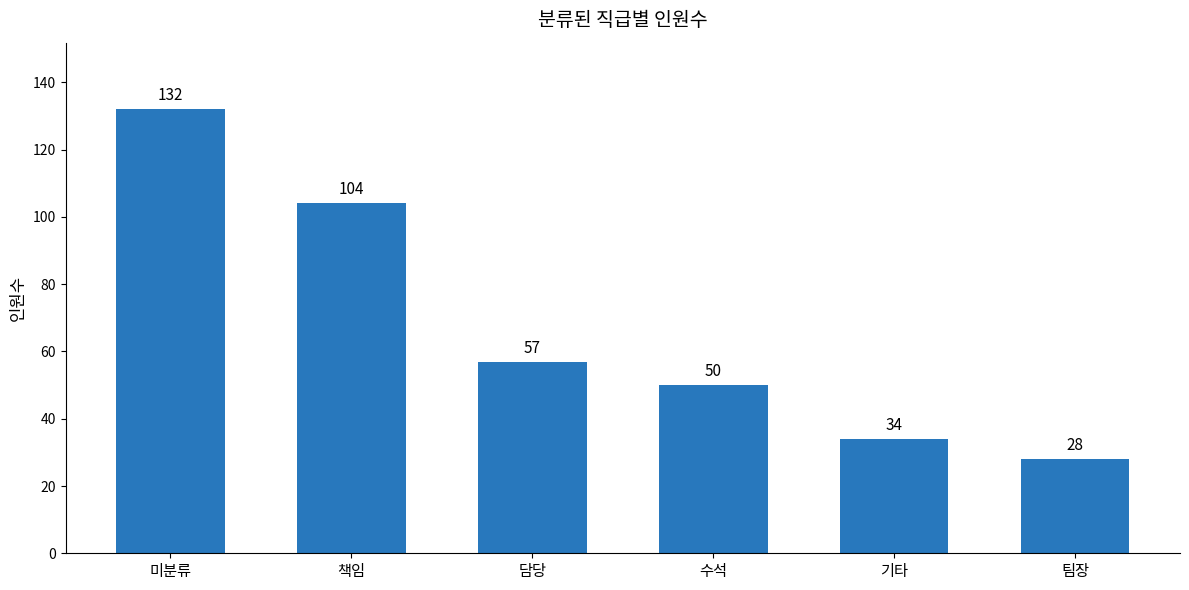

Reading right to left, extract all data points from this chart.

팀장=28	기타=34	수석=50	담당=57	책임=104	미분류=132